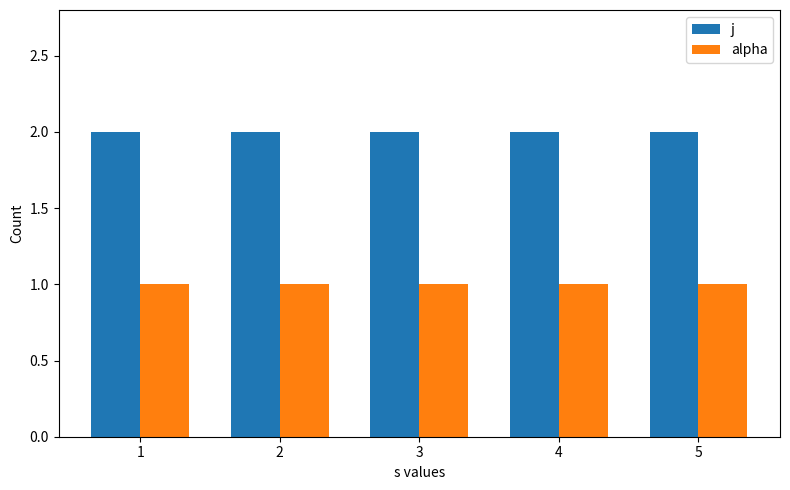

What is the sum of the alpha values at 3 and 2?

2